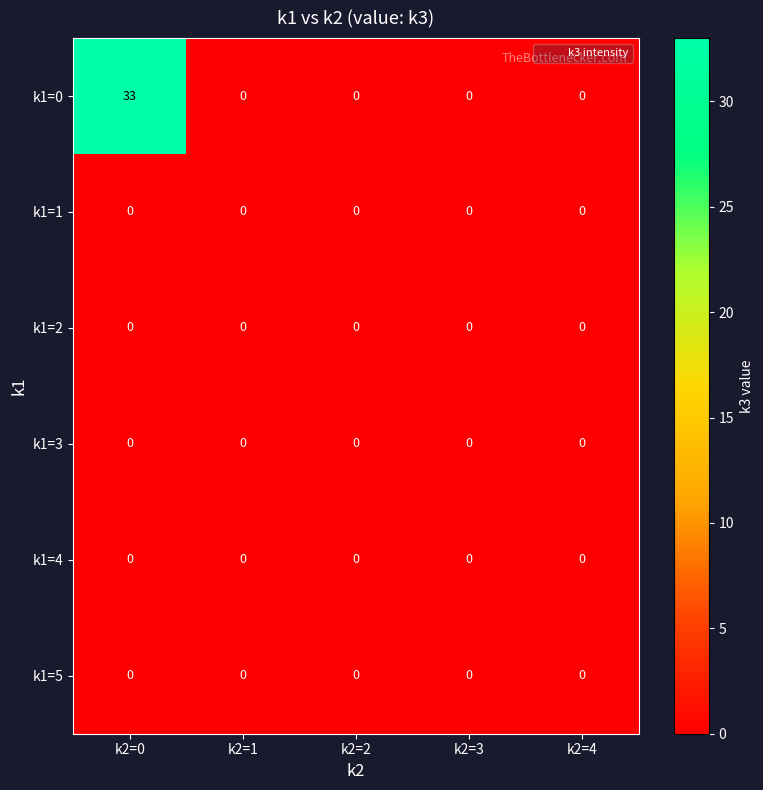

Reading left to right, list all the values displayed in this chart.

k1=0: 33	0	0	0	0
k1=1: 0	0	0	0	0
k1=2: 0	0	0	0	0
k1=3: 0	0	0	0	0
k1=4: 0	0	0	0	0
k1=5: 0	0	0	0	0